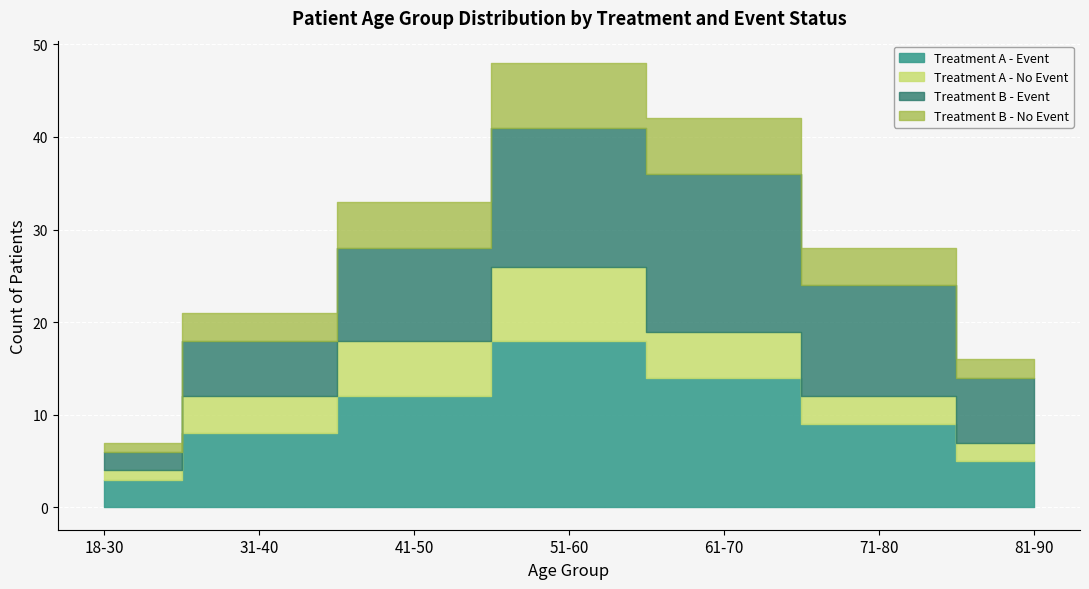

At 71-80, list the series in order from largest to smallest.

Treatment B - Event, Treatment A - Event, Treatment B - No Event, Treatment A - No Event